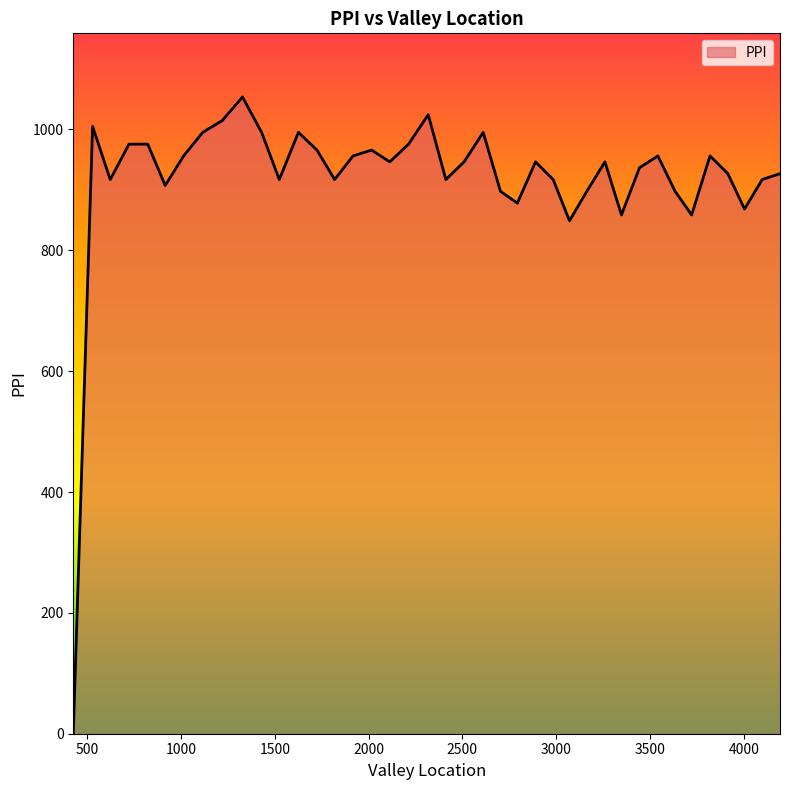

How many distinct data groups are displayed?

1